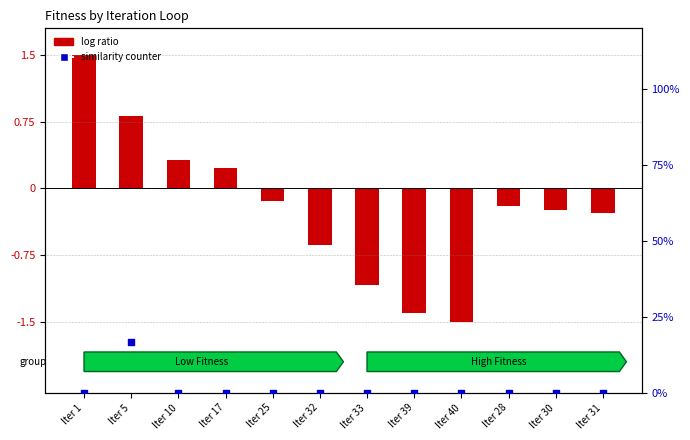

What is the total value across all series at Iter 31?

-0.3